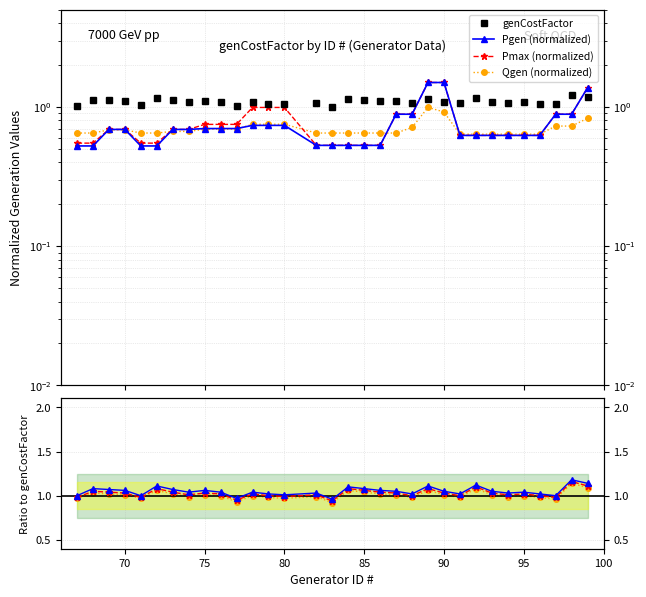

How many lines are shown in the chart?

4